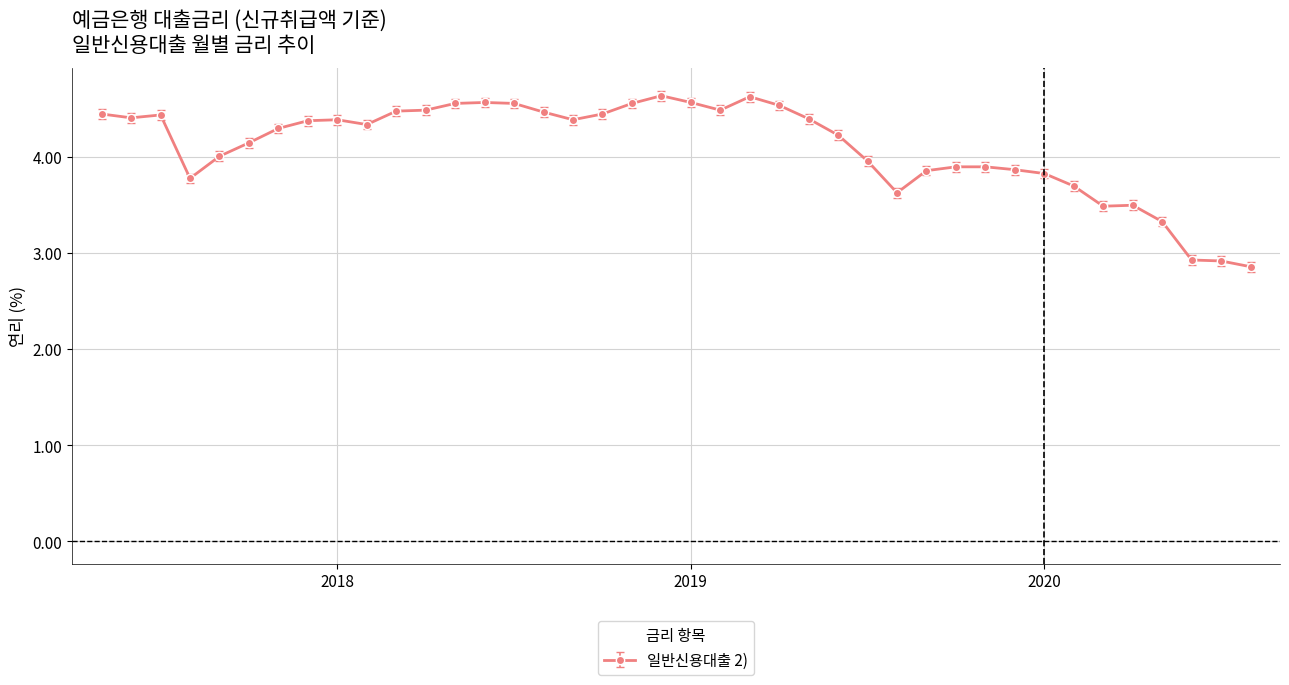

What is the maximum value shown in the chart?

4.6